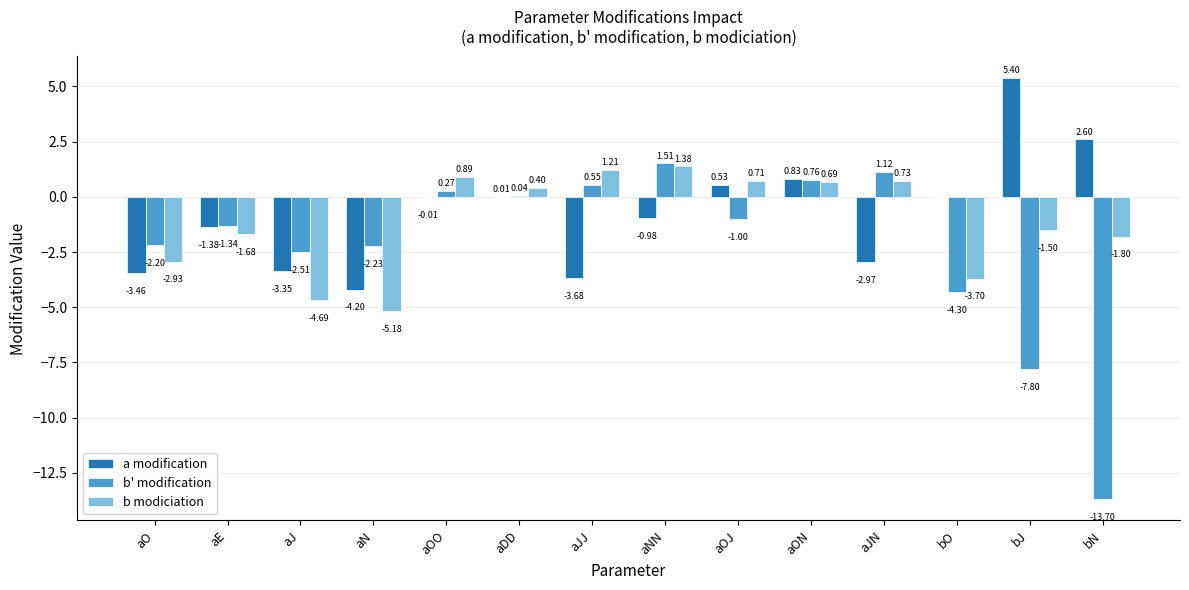

Which series has the largest total across all categories?

a modification